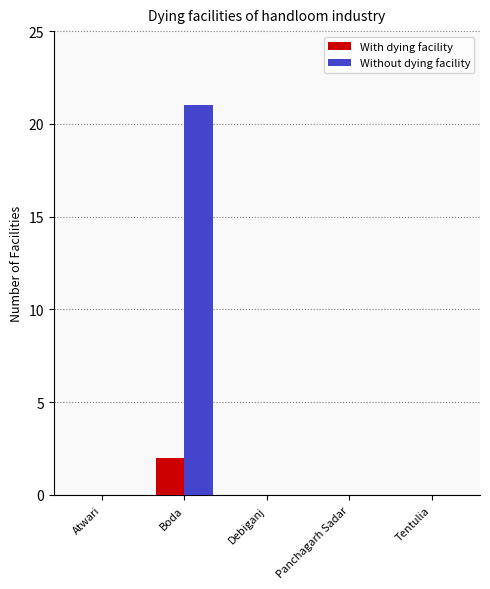

Which series has the largest total across all categories?

Without dying facility